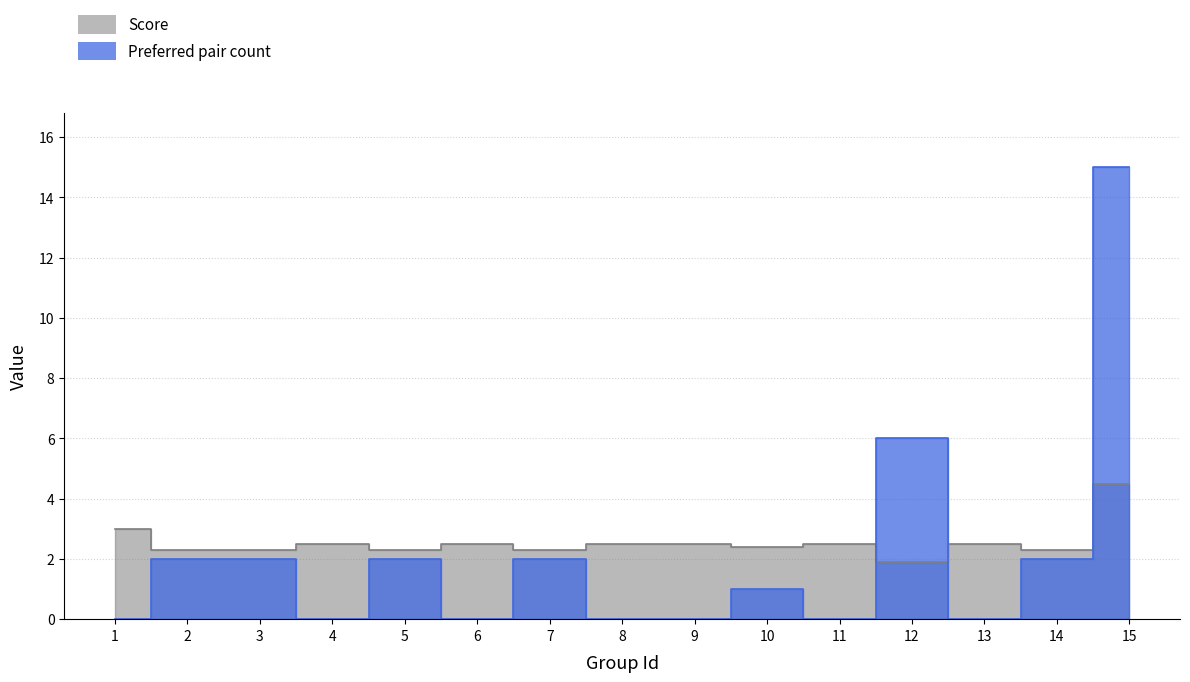

At which label does Preferred pair count first exceed 1?

2